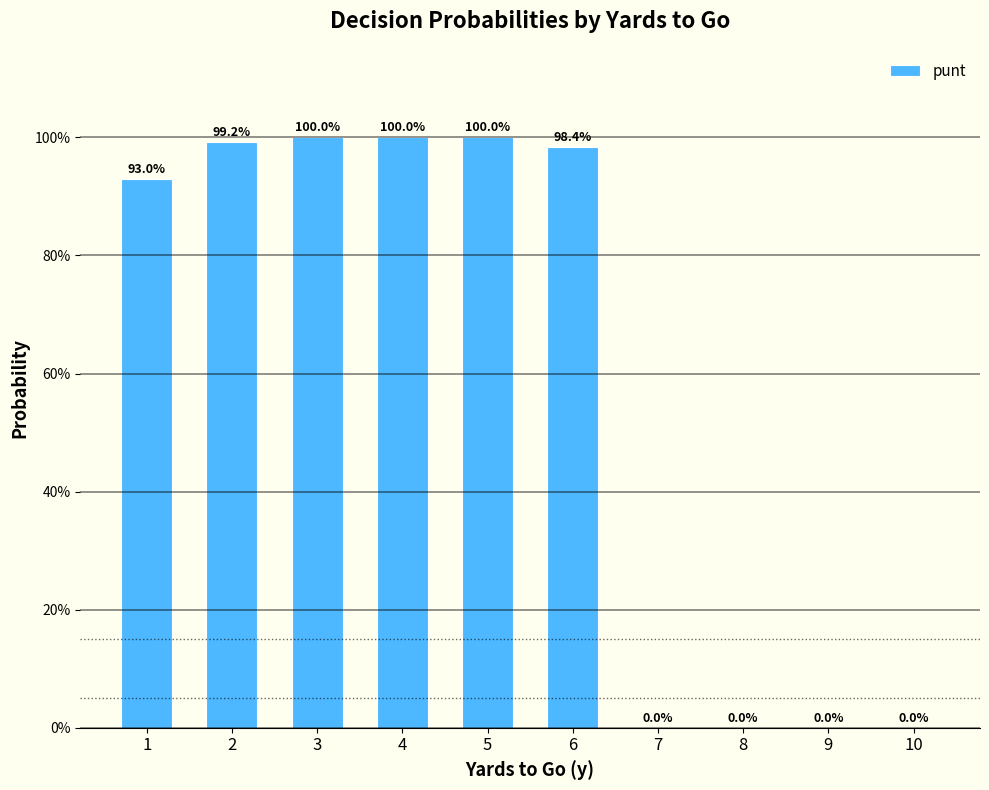

Are the bars horizontal?

No